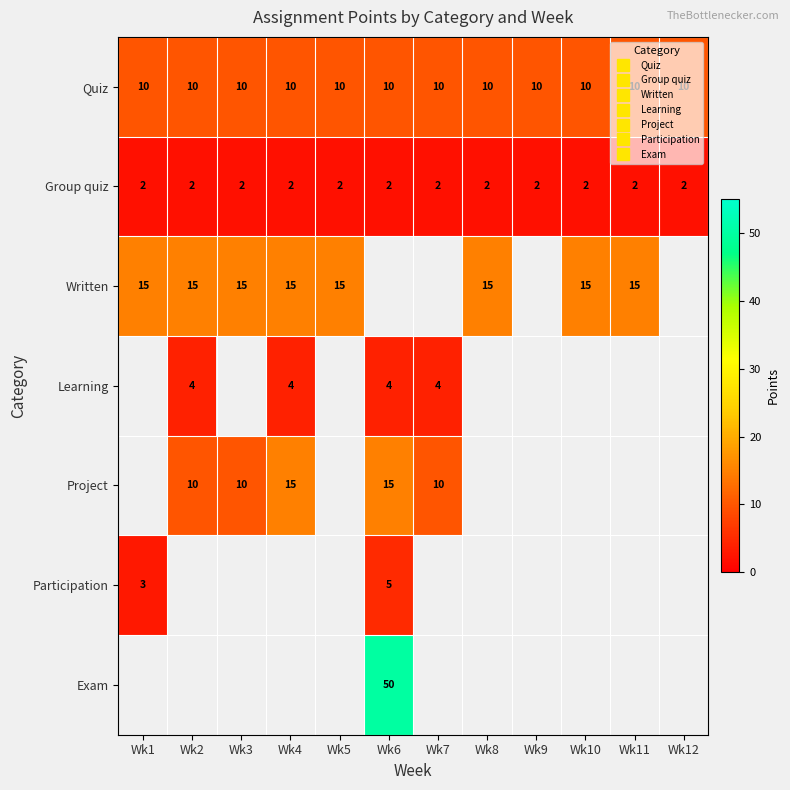

Which series has the largest total across all categories?

Quiz